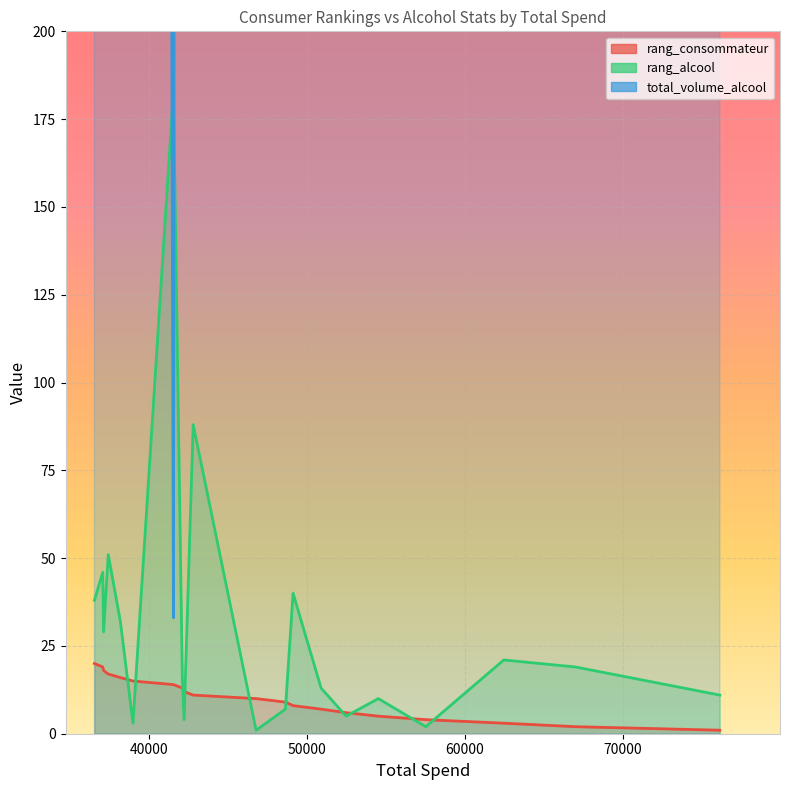

Read the rang_consommateur value at 37080, to the nearest 5.

20